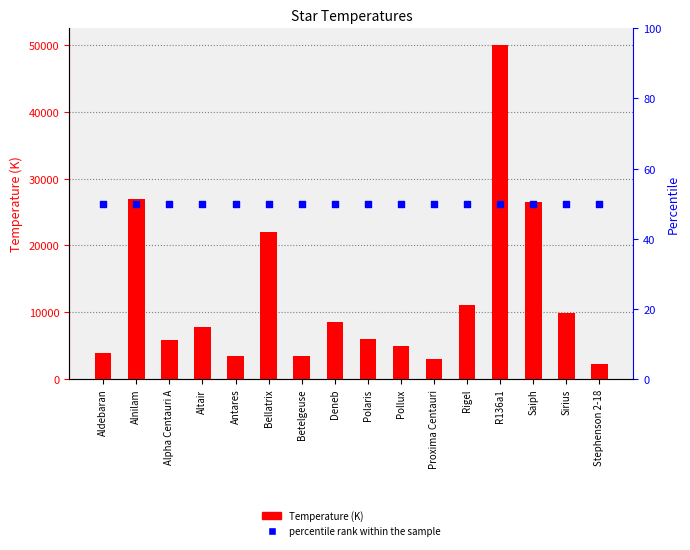

At how many categories does at least one series exceed 7833?

7